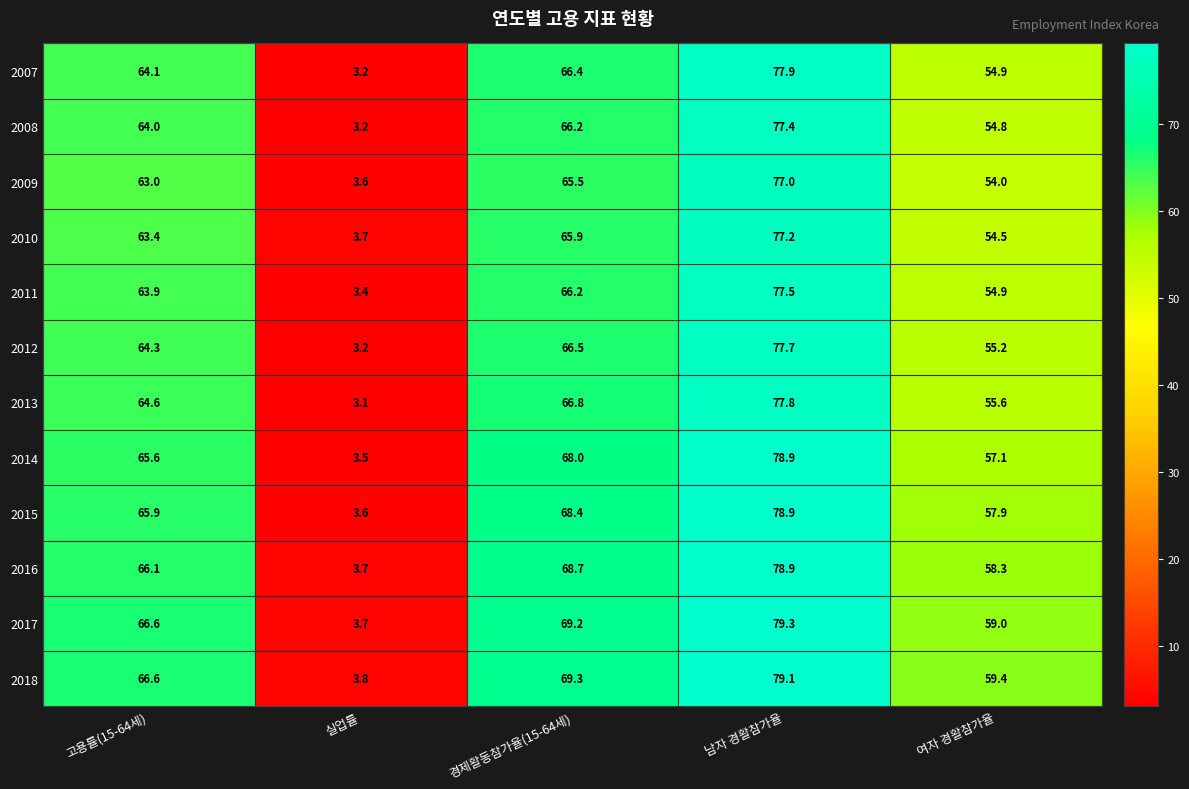

Which series has the largest total across all categories?

2018